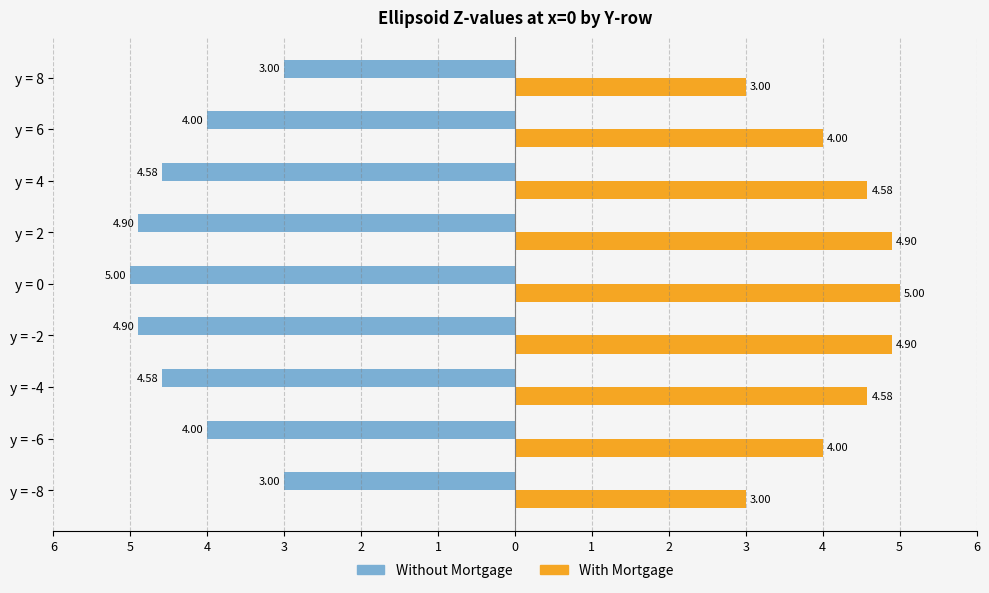

What are all the series names shown in the legend?

Without Mortgage, With Mortgage